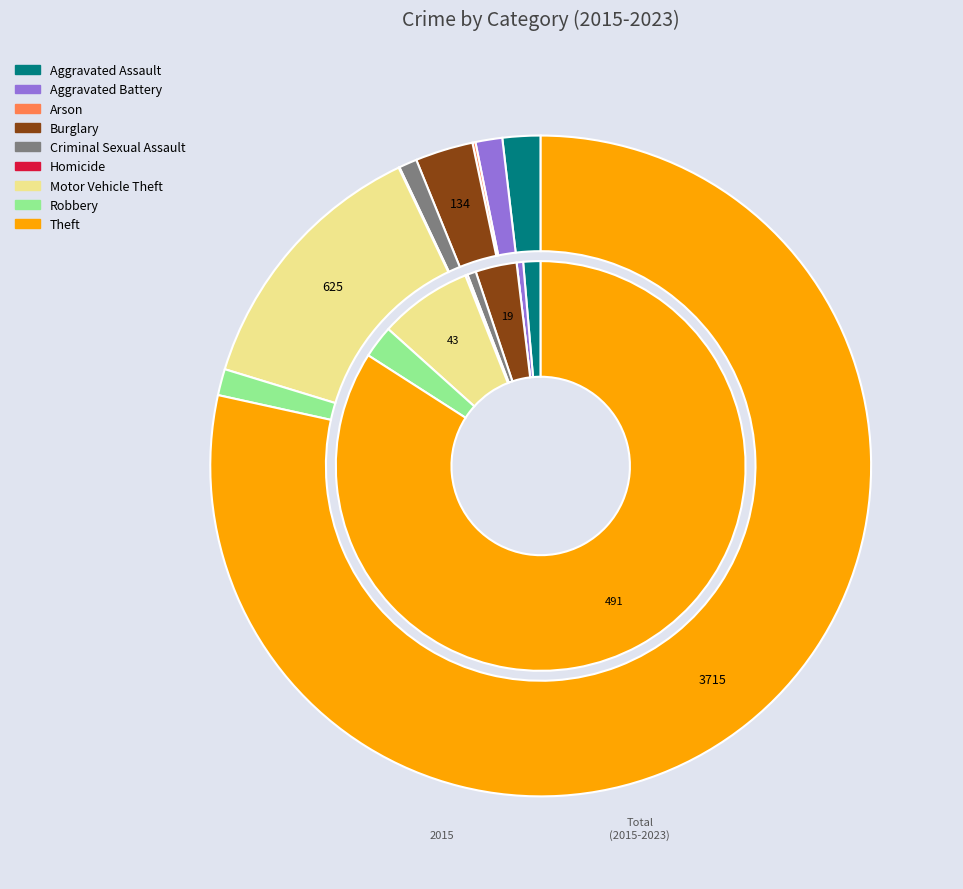

Combined, what portion of the pie is Arson and Theft?

84.1%